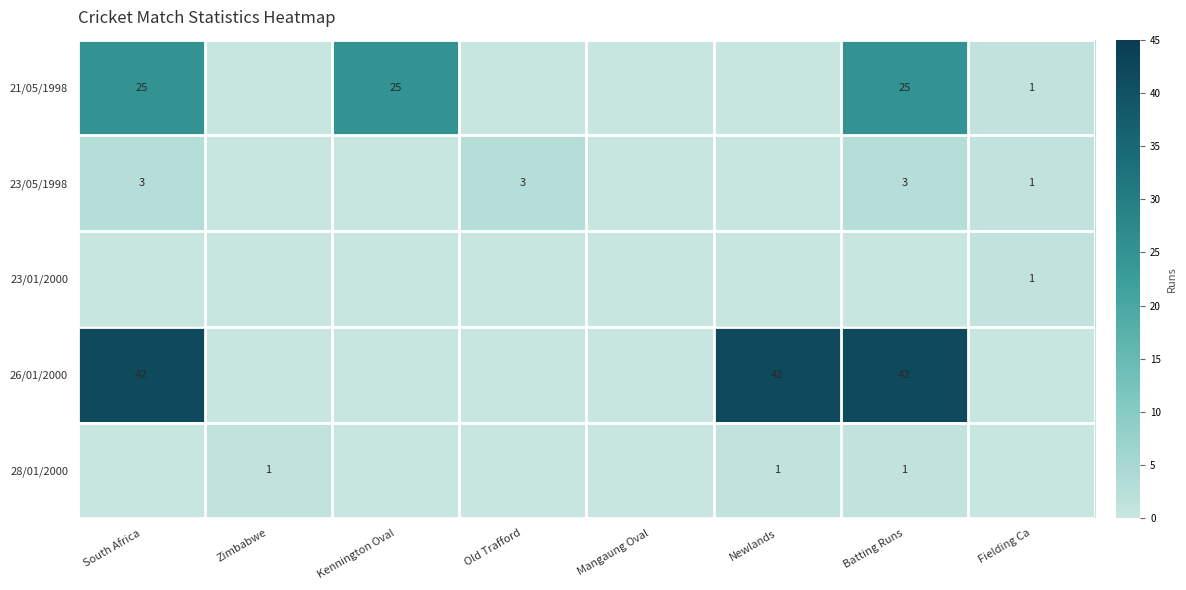

The value of 21/05/1998 at Kennington Oval is 25. True or false?

True